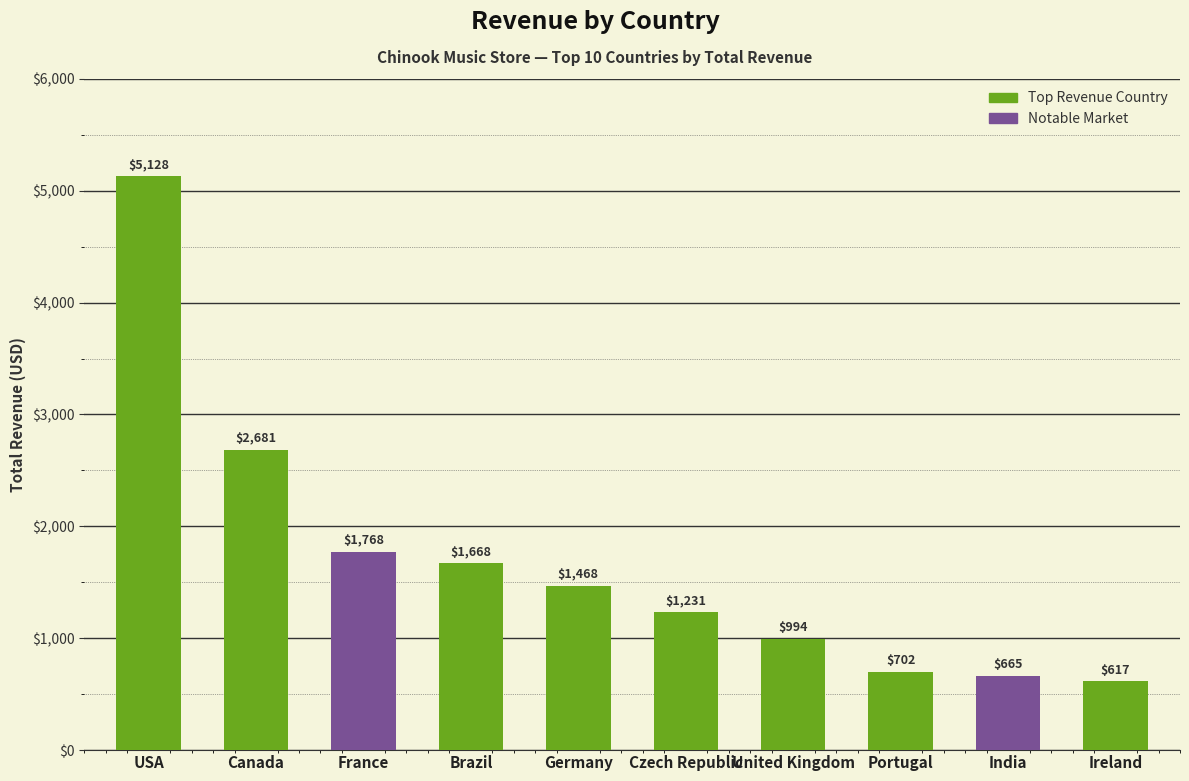

At which category does the chart reach its peak across all series?

USA